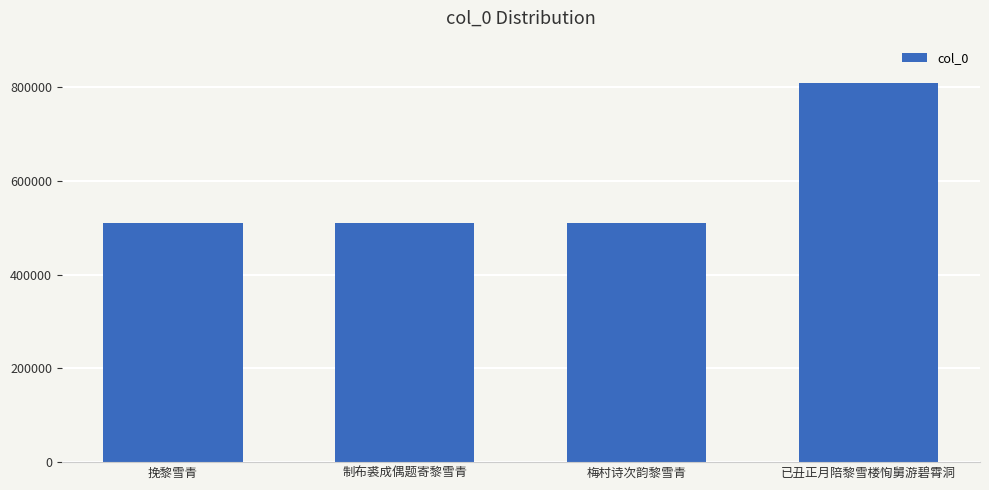

What is the maximum value shown in the chart?

808809